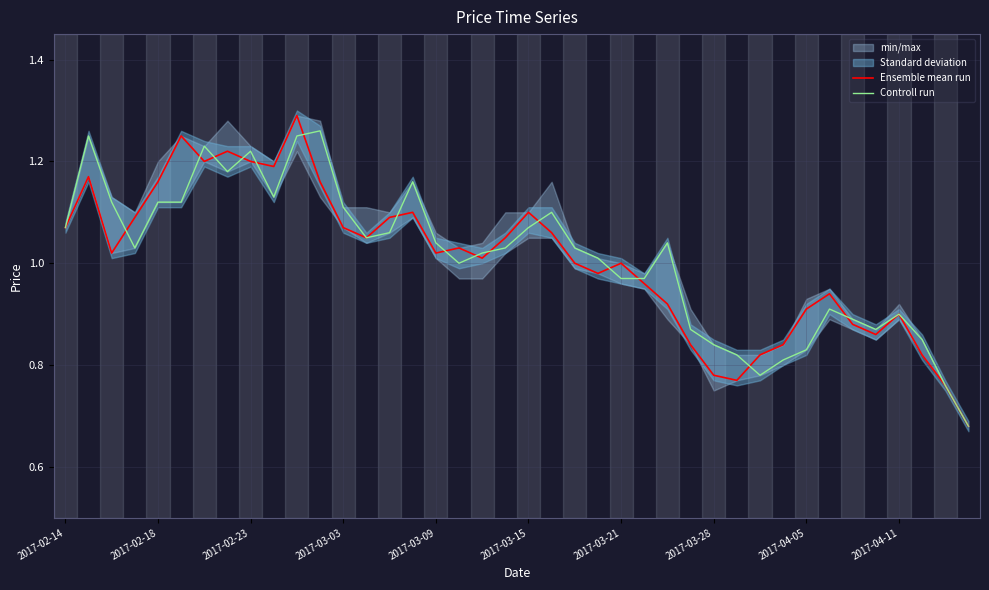

What is the minimum value shown in the chart?

0.7